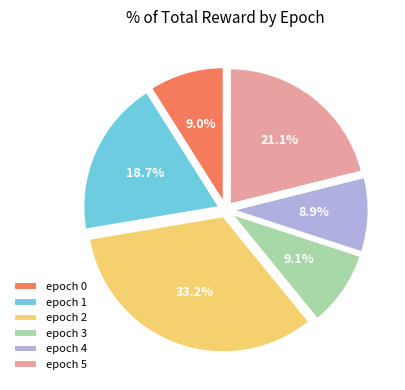

Which slice is the largest?

epoch 2